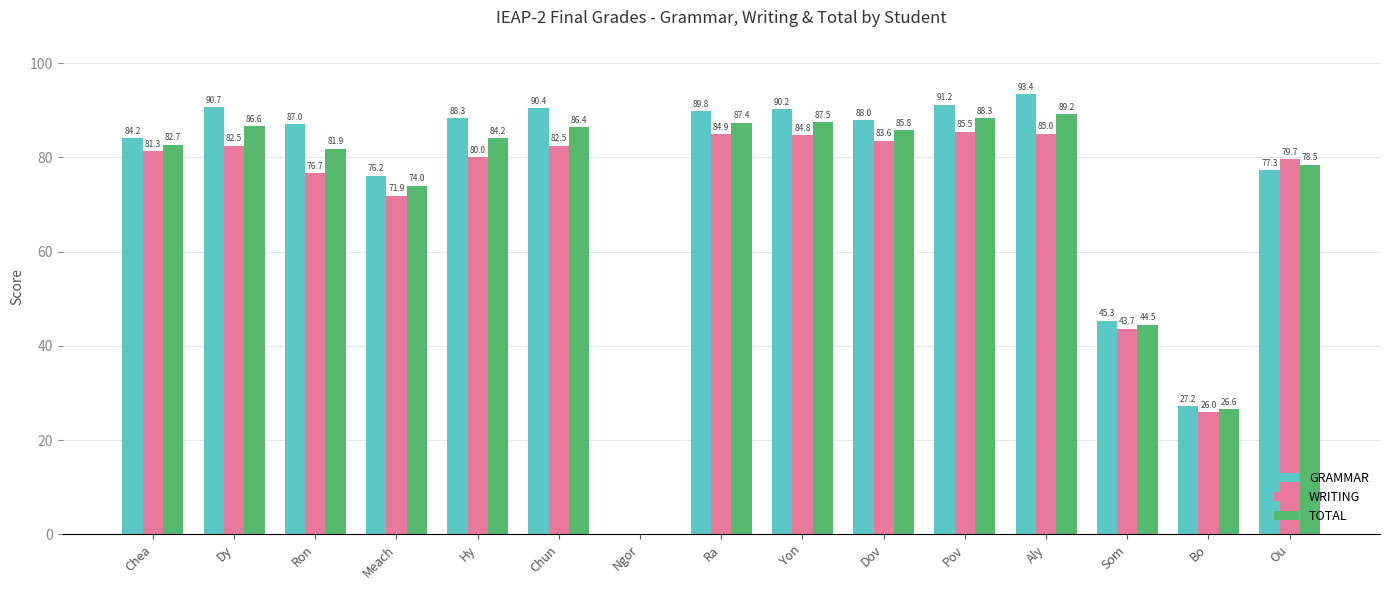

Where does the TOTAL series first go above 84?

Dy